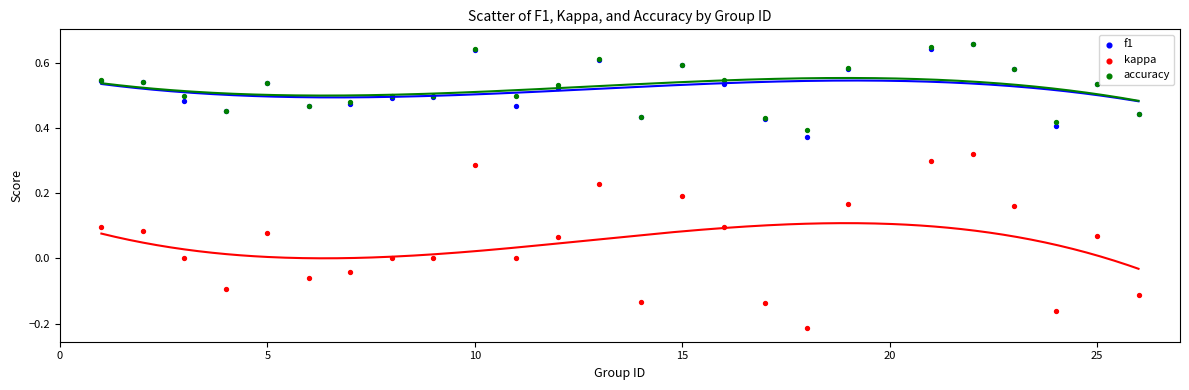

Which series reaches the minimum Y coordinate?

kappa